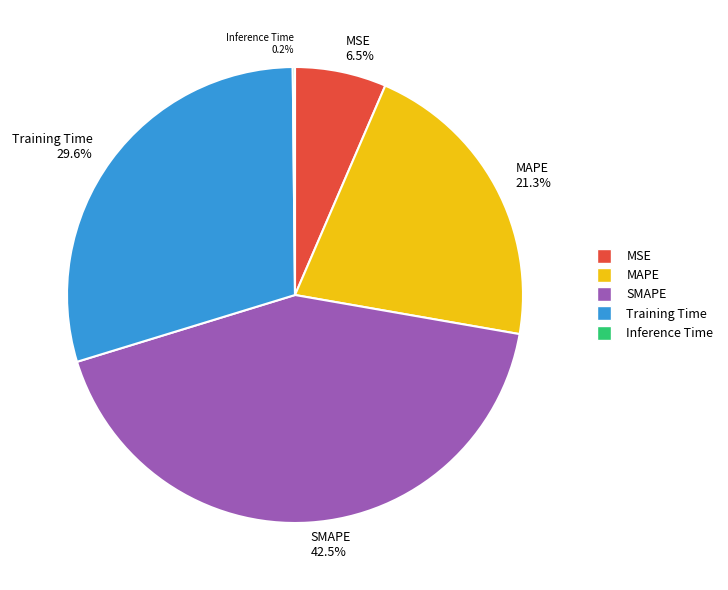

To the nearest percent, what is the average slice percentage?

20%